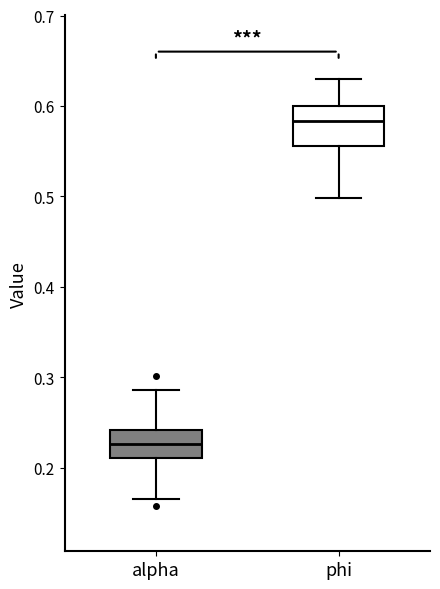

Reading left to right, transcribe this box plot: for each box, give where its median line is, the range the box spans, and where its two whiskers end, as read against the y-axis. The values are not printed on the chart, so give them approximately, as read against the axis.

alpha: median 0.23, box 0.21 to 0.24, whiskers 0.17 to 0.29
phi: median 0.58, box 0.56 to 0.60, whiskers 0.50 to 0.63